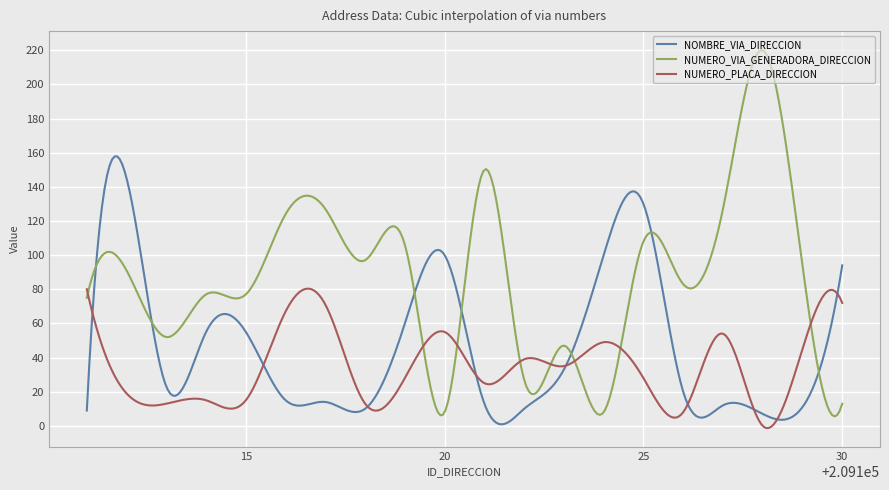

Which series has the largest total across all categories?

NUMERO_VIA_GENERADORA_DIRECCION